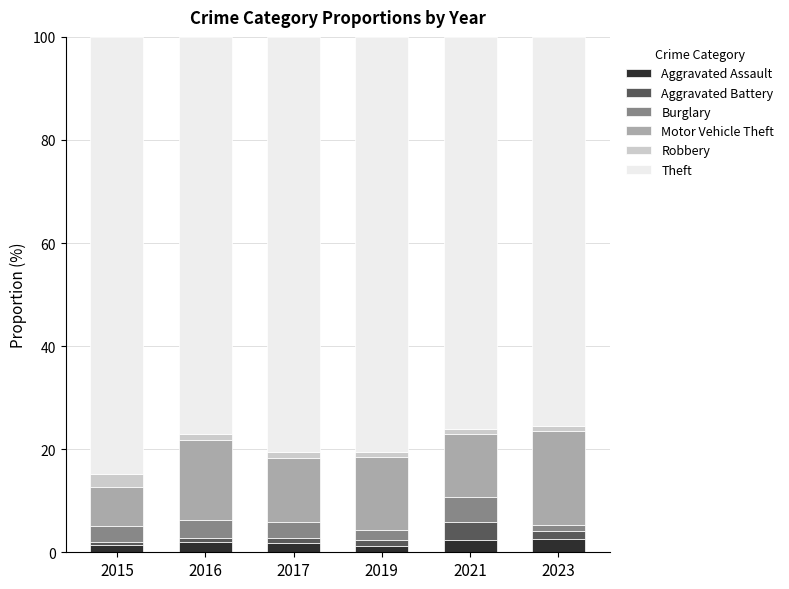

What are all the series names shown in the legend?

Aggravated Assault, Aggravated Battery, Burglary, Motor Vehicle Theft, Robbery, Theft